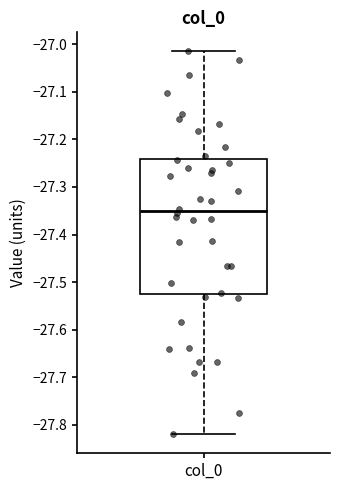

Read this box plot against the y-axis: the position of the median line, the range covered by the box, and the ends of both whiskers. The values are not printed on the chart, so give them approximately, as read against the axis.

median -27.35, box -27.53 to -27.24, whiskers -27.82 to -27.02